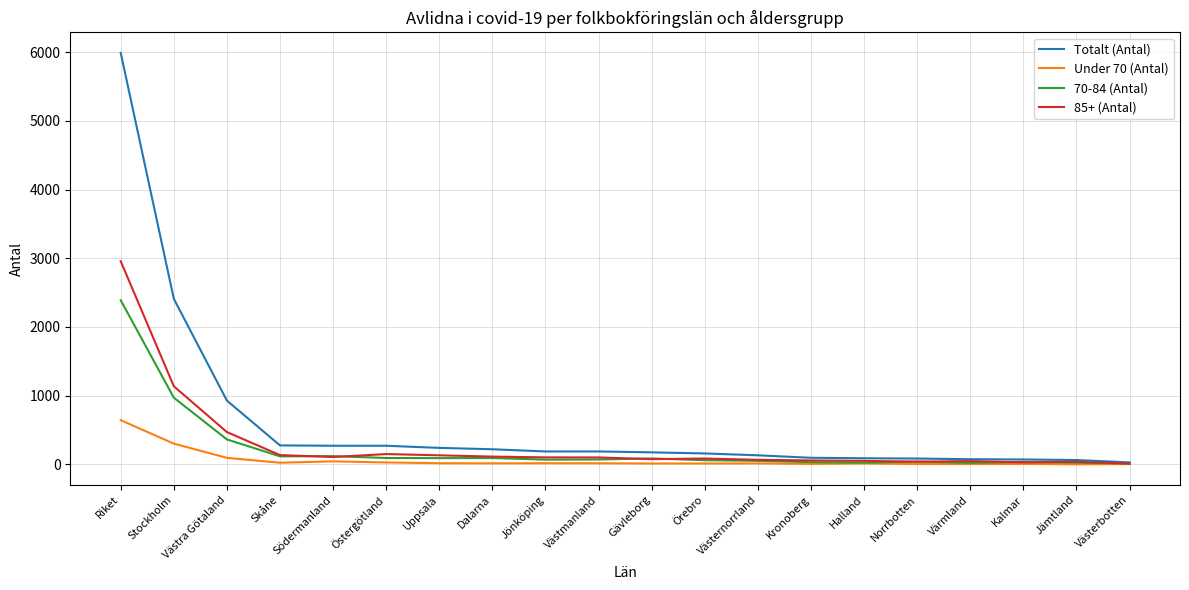

Which series has the largest total across all categories?

Totalt (Antal)